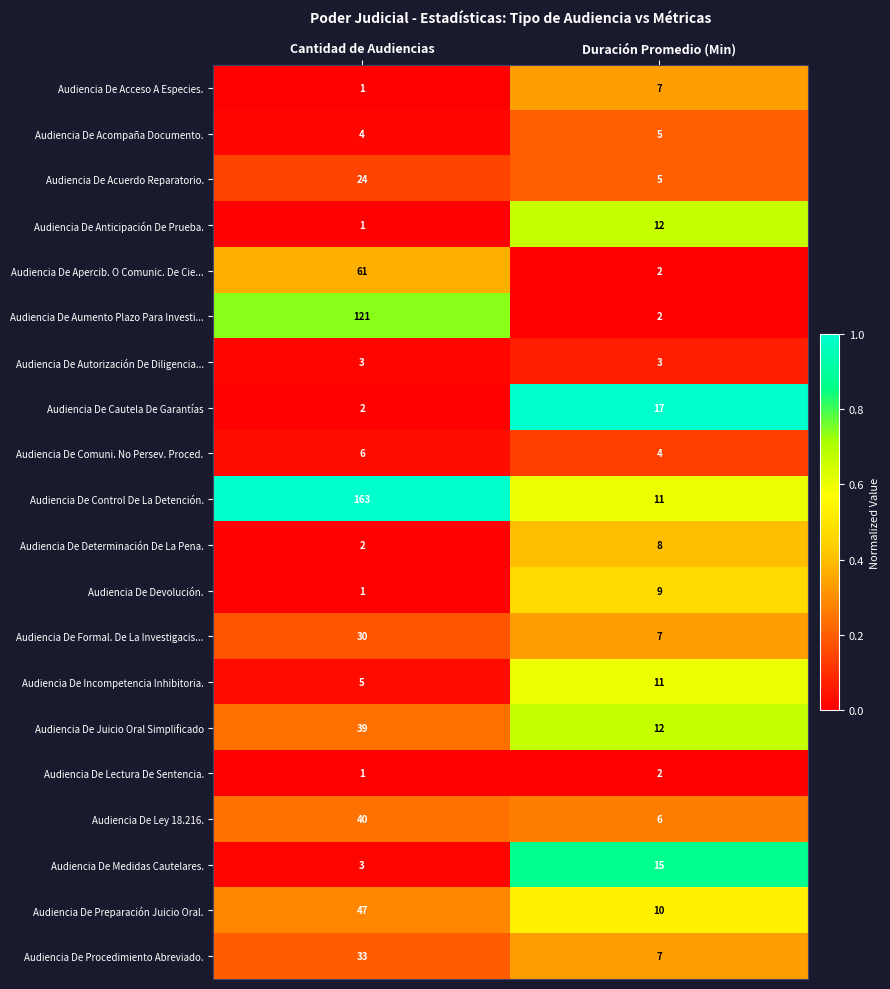

How many data points in Audiencia De Determinación De La Pena. are less than 8?

1